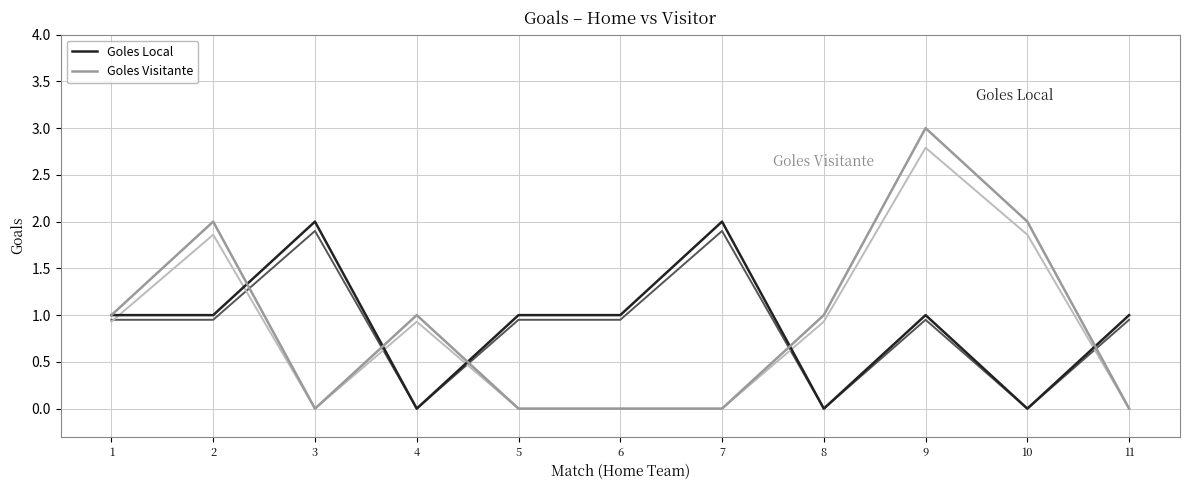

What are all the series names shown in the legend?

Goles Local, Goles Visitante